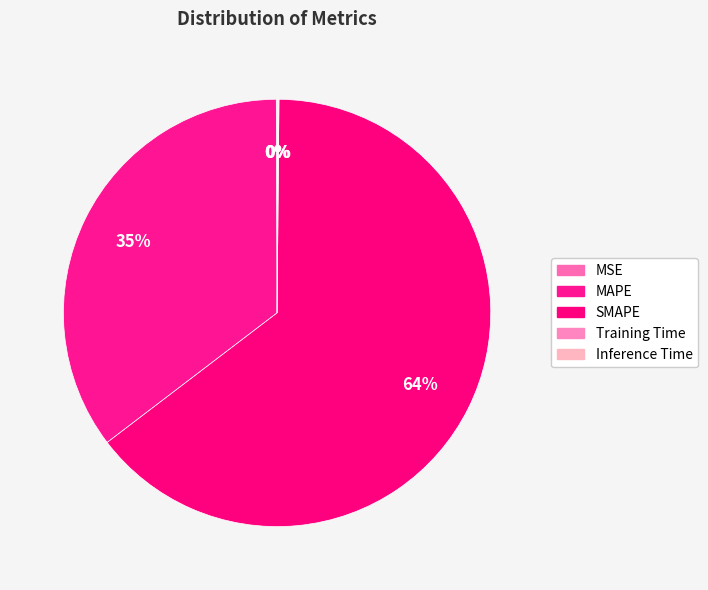

How many slices are in this pie chart?

5